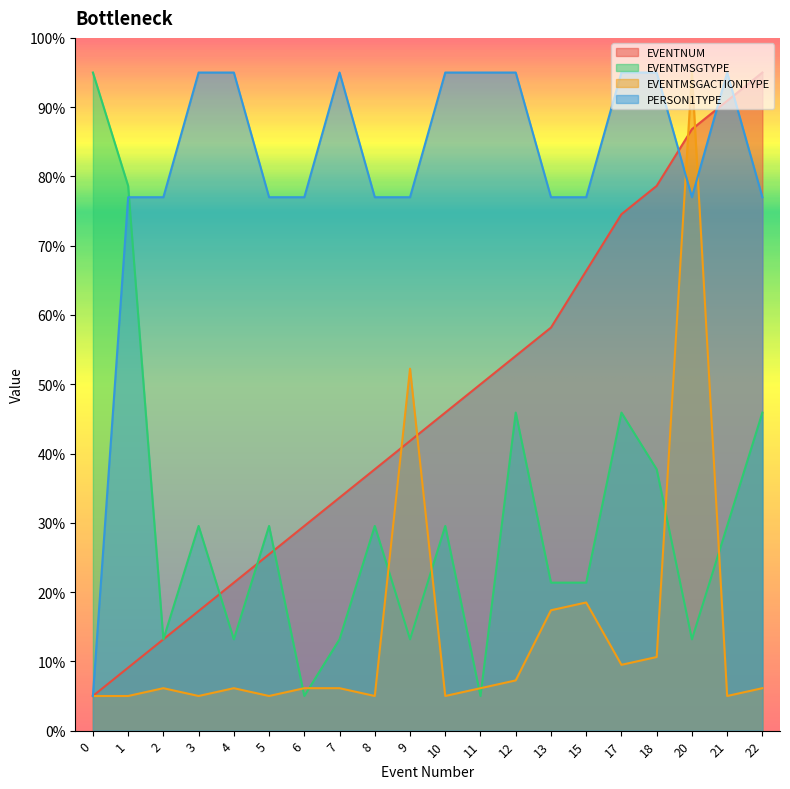

What is the value of the EVENTMSGTYPE point at the 20th from the left?

45.9